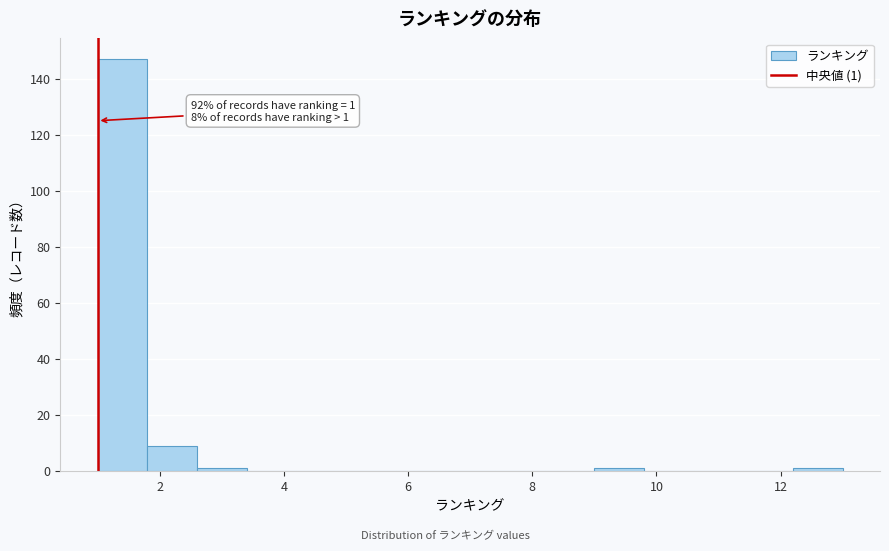

Over which range of the x-axis is the bar tallest?

1.0 to 1.8